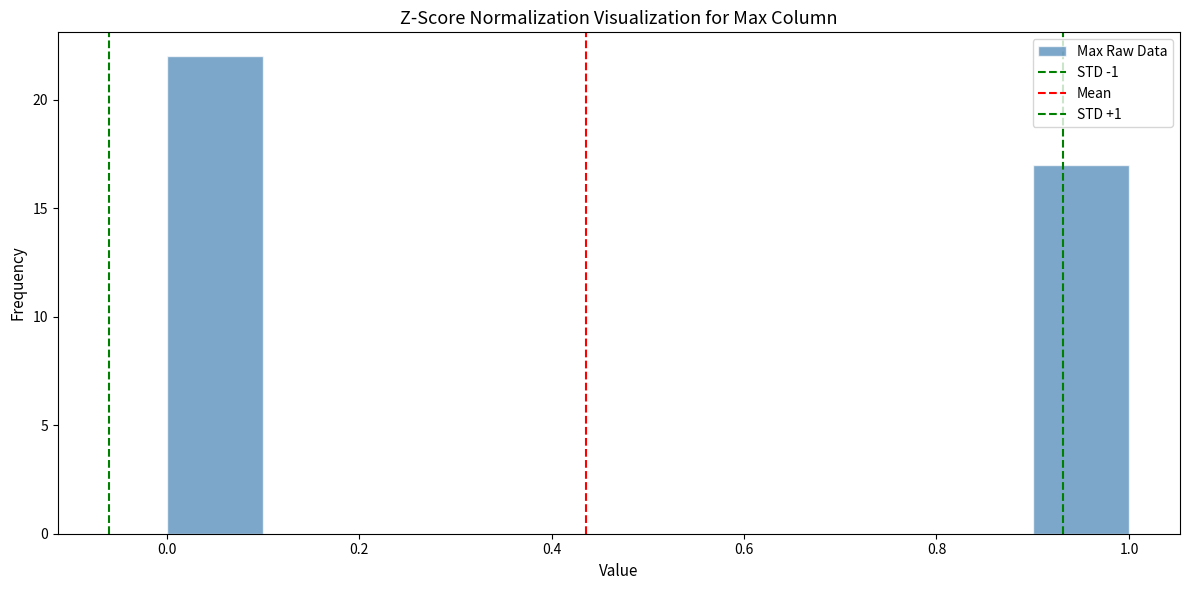

Reading left to right, list every bar in this chart as the range it spans on the x-axis followed by its height. The values are not printed on the chart, so give them approximately, as read against the axis.

0.0 to 0.1: 22
0.1 to 0.2: 0
0.2 to 0.3: 0
0.3 to 0.4: 0
0.4 to 0.5: 0
0.5 to 0.6: 0
0.6 to 0.7: 0
0.7 to 0.8: 0
0.8 to 0.9: 0
0.9 to 1.0: 17